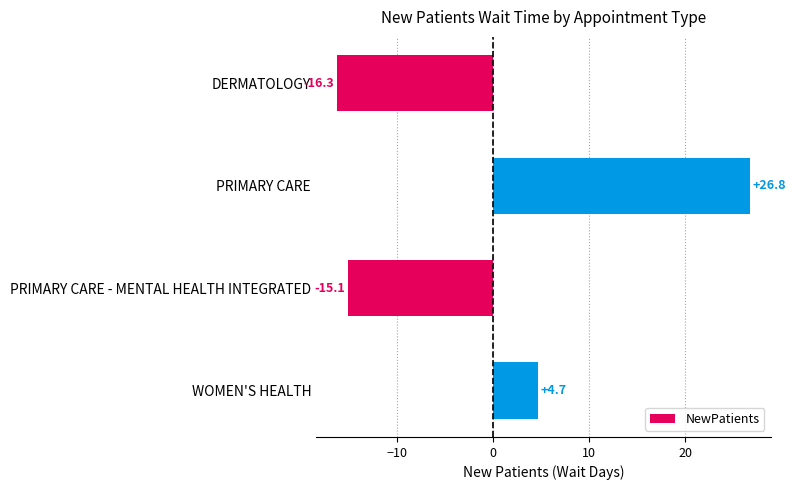

What is the smallest value displayed?

-16.3